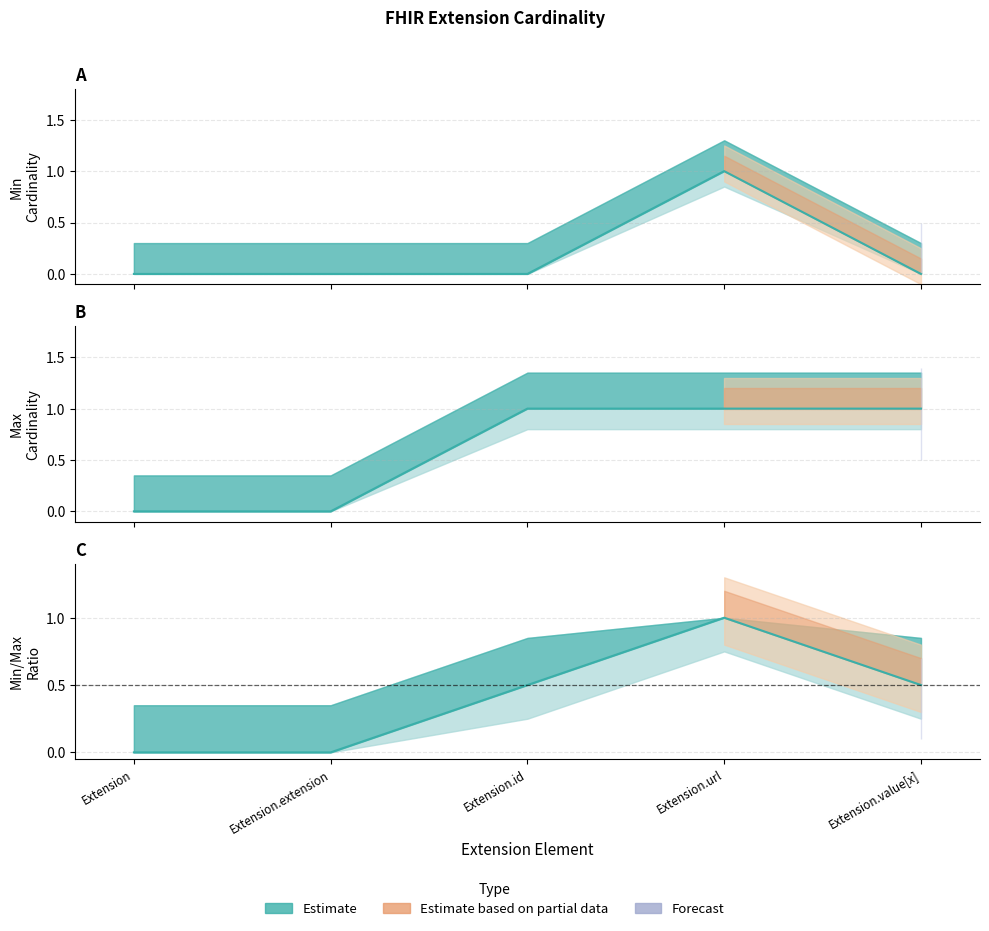

What is the difference between the maximum and minimum values in the max_cardinality series?

1